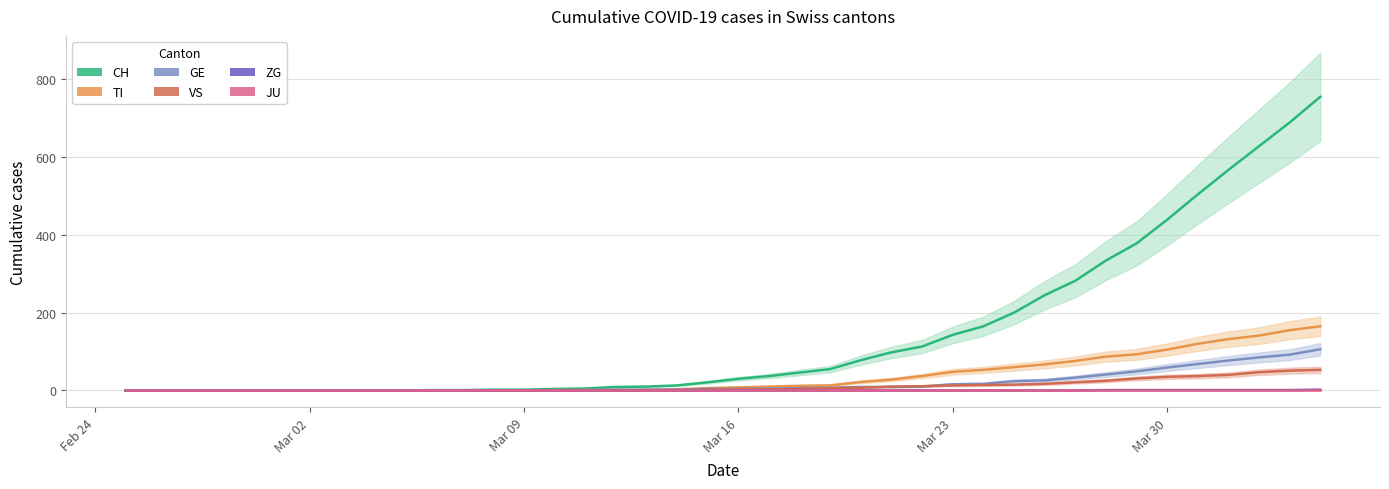

How many lines are shown in the chart?

6